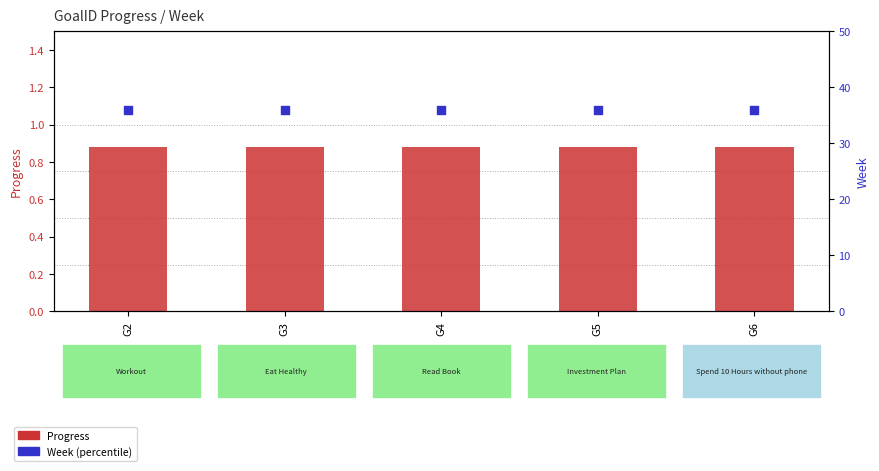

At which category is the sum across all series the highest?

G2